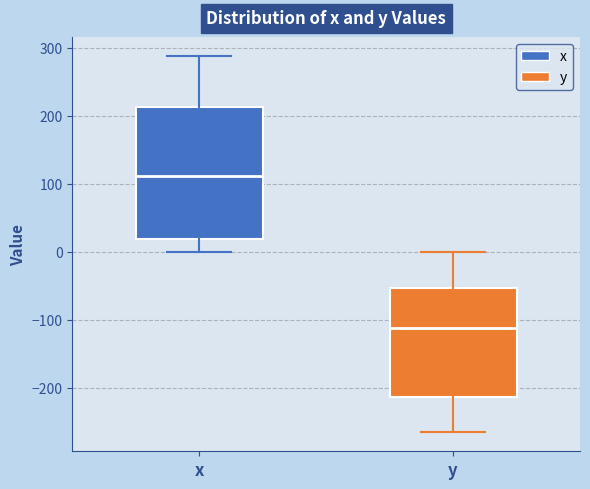

Reading left to right, transcribe this box plot: for each box, give where its median line is, the range the box spans, and where its two whiskers end, as read against the y-axis. The values are not printed on the chart, so give them approximately, as read against the axis.

x: median 110, box 20 to 210, whiskers 0 to 290
y: median -110, box -210 to -50, whiskers -270 to 0